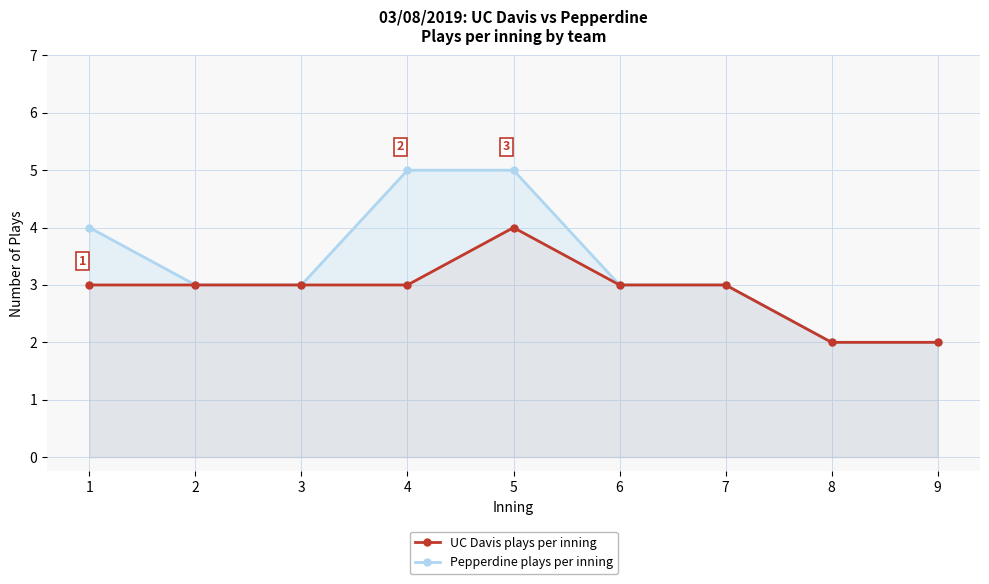

What is the minimum value shown in the chart?

2